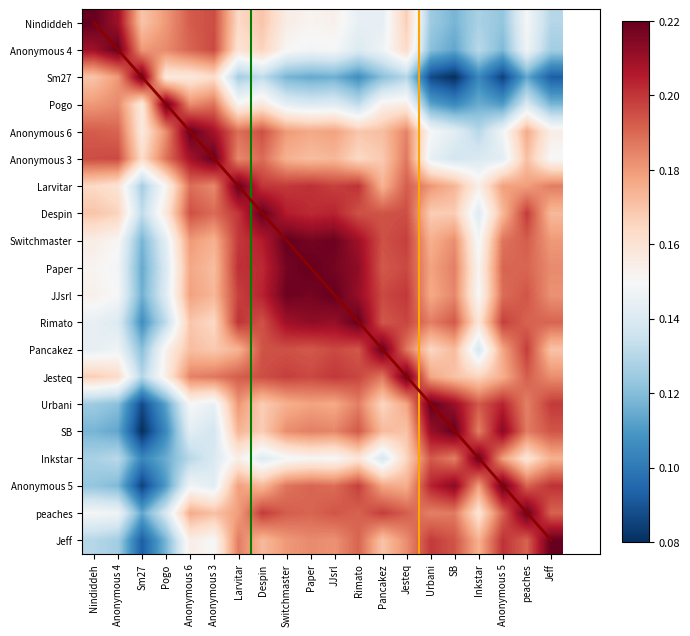

The Larvitar series shows 0.3 at Rimato. True or false?

False